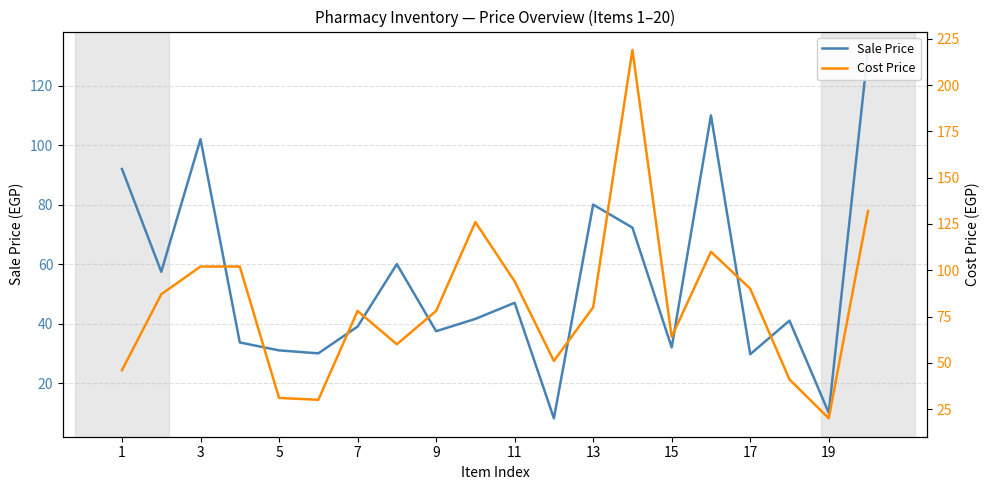

How many interior local peaks does the Sale Price series have?

6